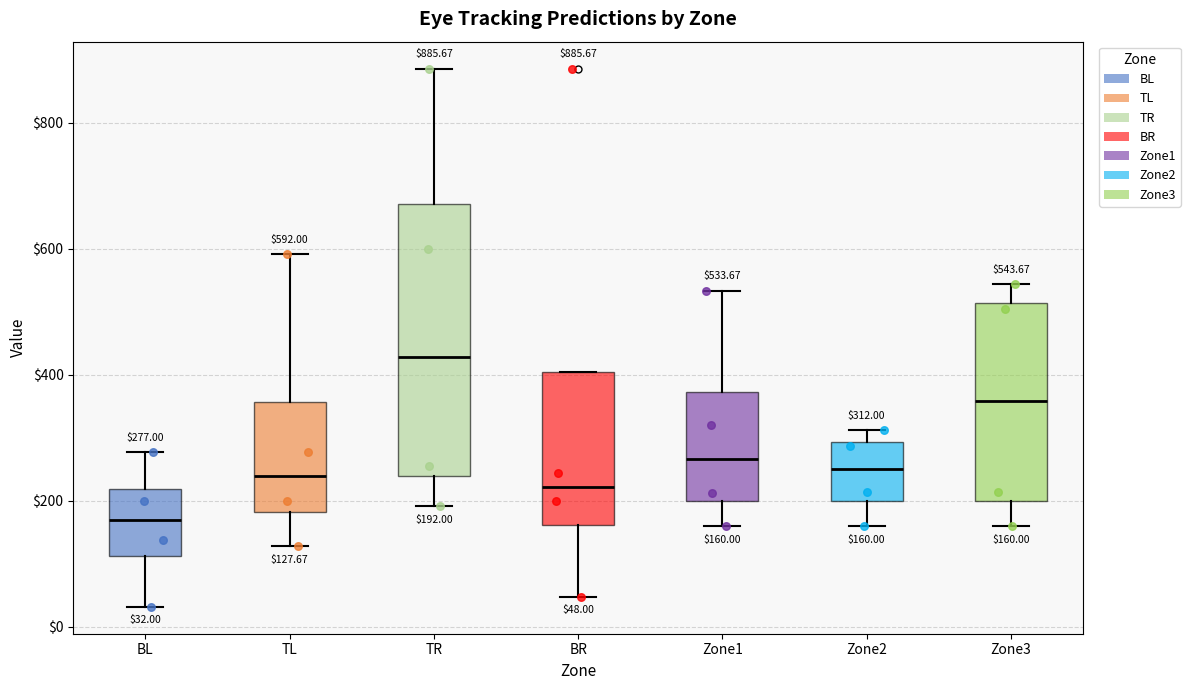

Comparing the boxes themselves (not the whiskers), which one is the tallest?

TR